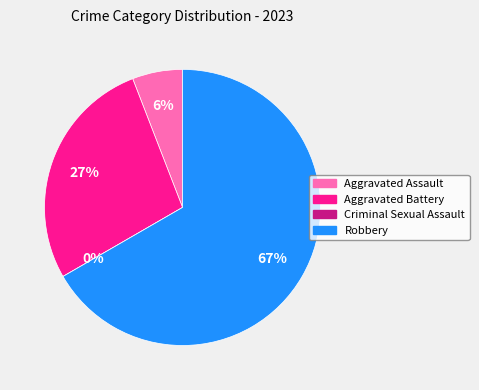

Combined, what portion of the pie is Robbery and Criminal Sexual Assault?

66.7%